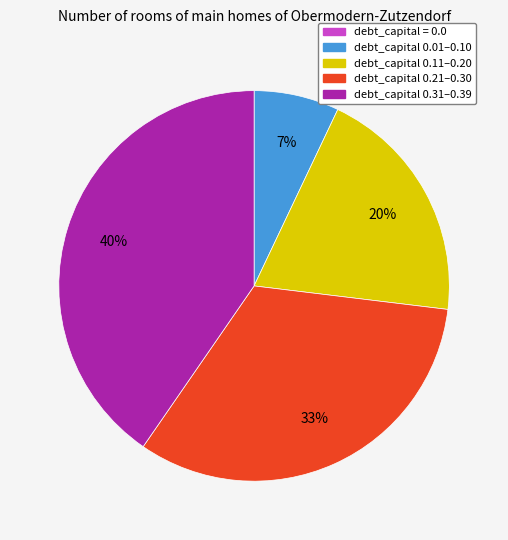

Is there a majority slice in this chart?

No